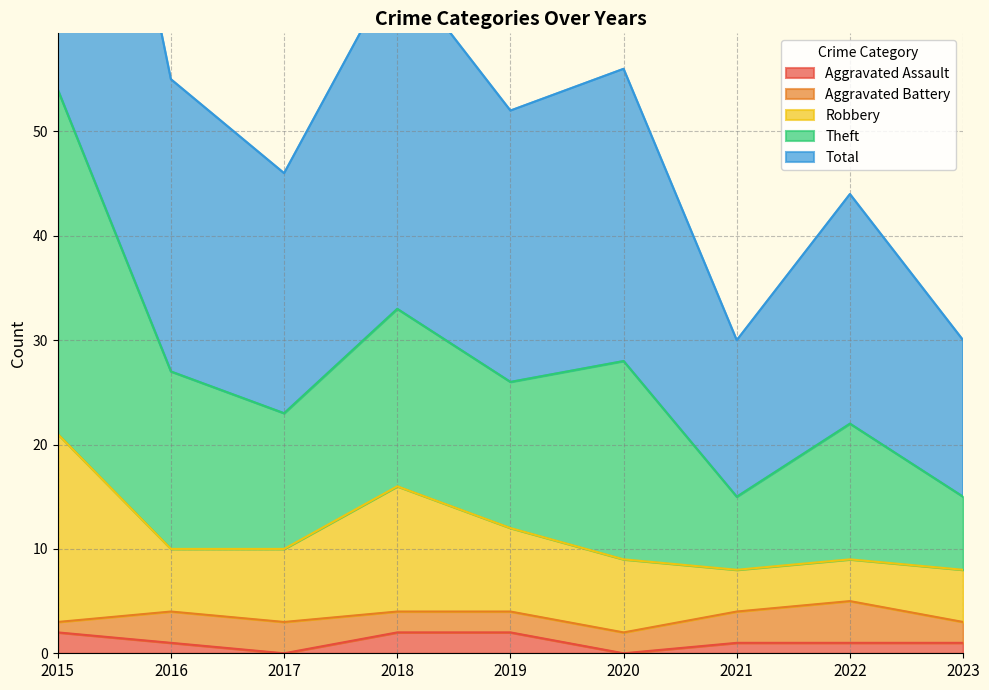

What is the spread (max minus min) of values at 2023?

29